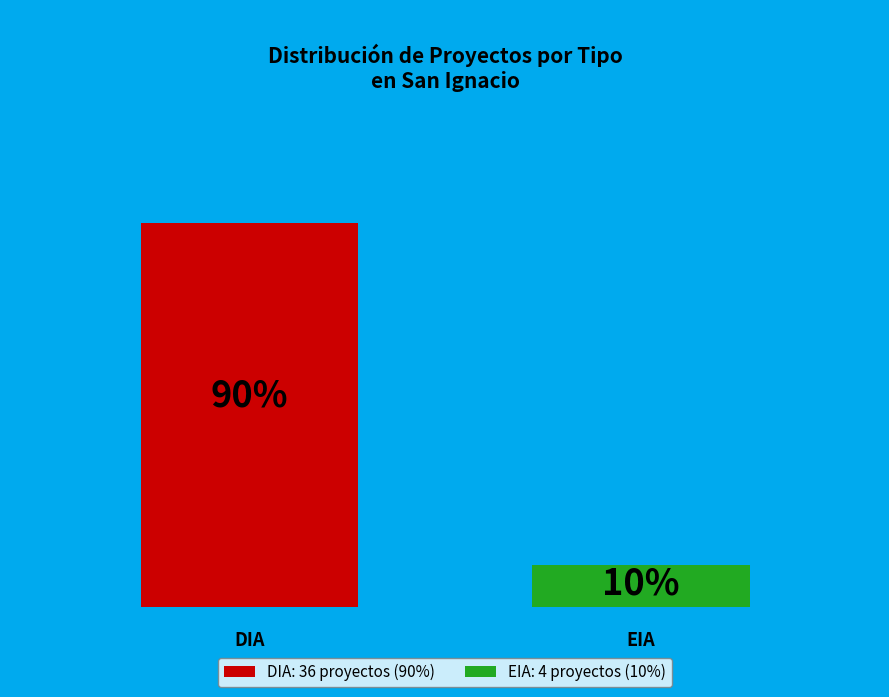

What is the ratio of the value at EIA to the value at DIA?

0.1